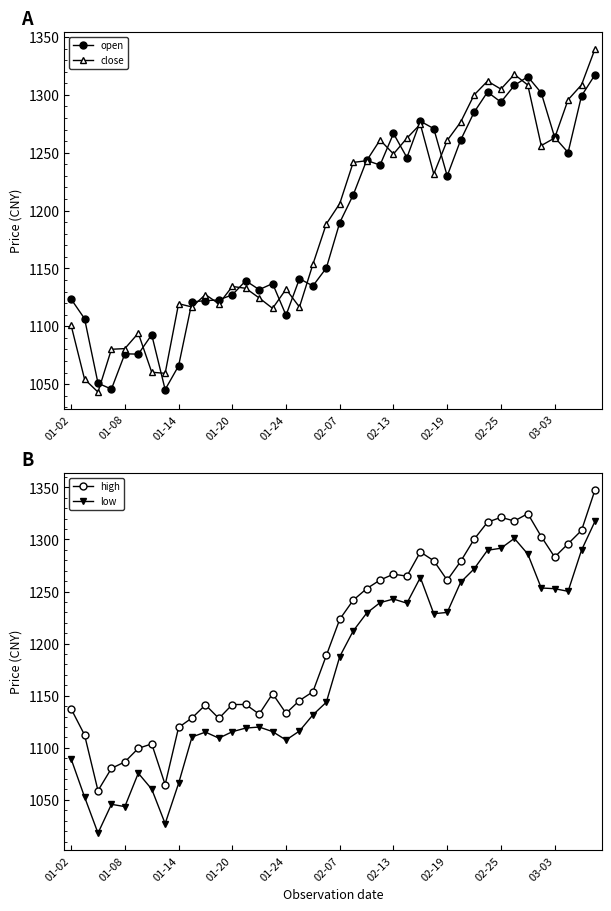

True or false: high and low intersect in this chart.

False